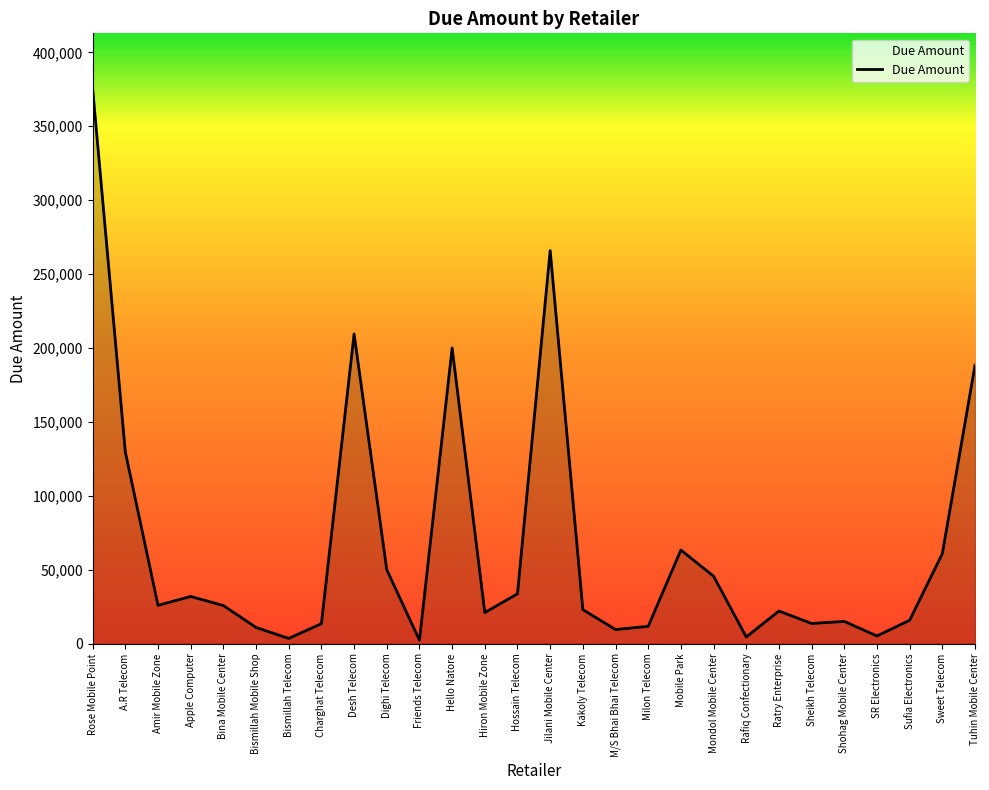

Is it true that the value at Milon Telecom is 11680?

True